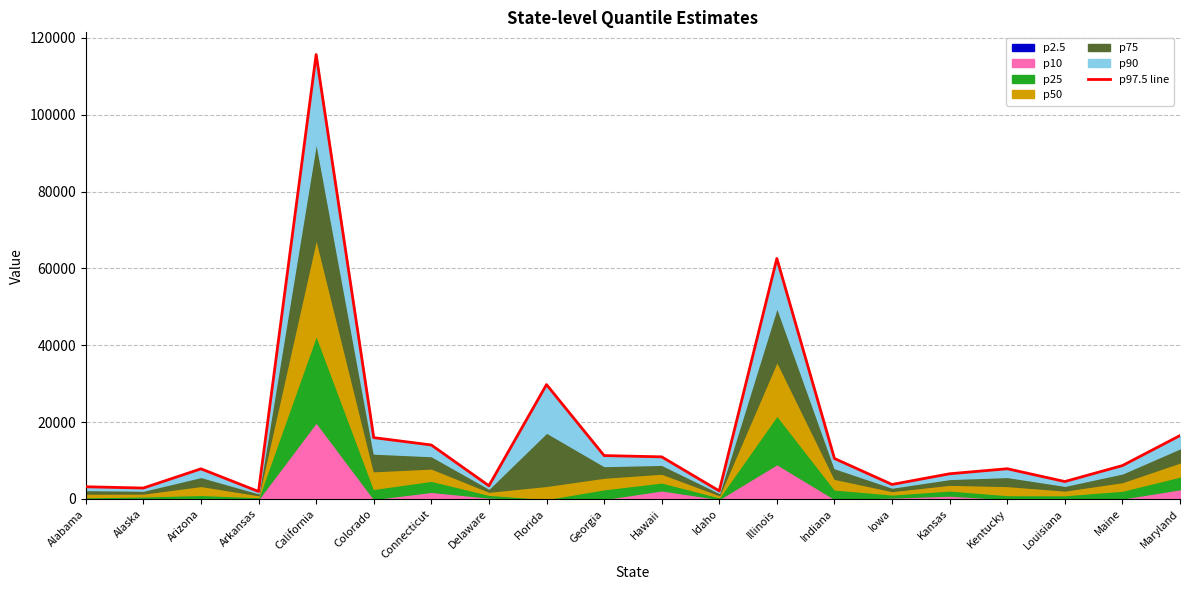

What is the change in value from Alaska to Colorado?

+13122.3